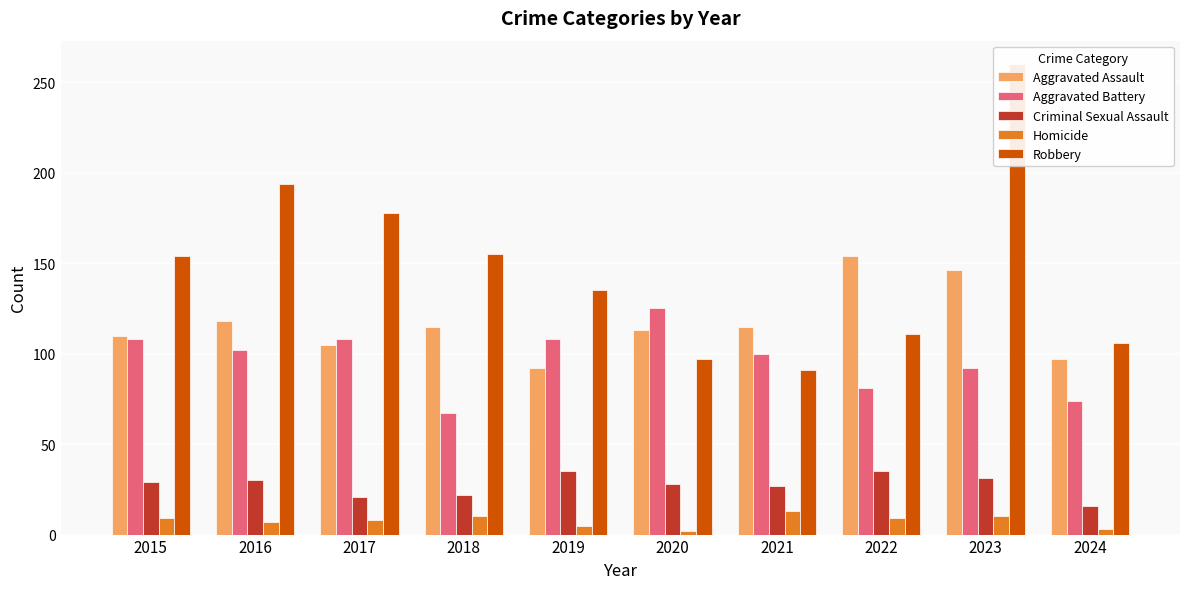

At which label does Aggravated Battery first exceed 102?

2015